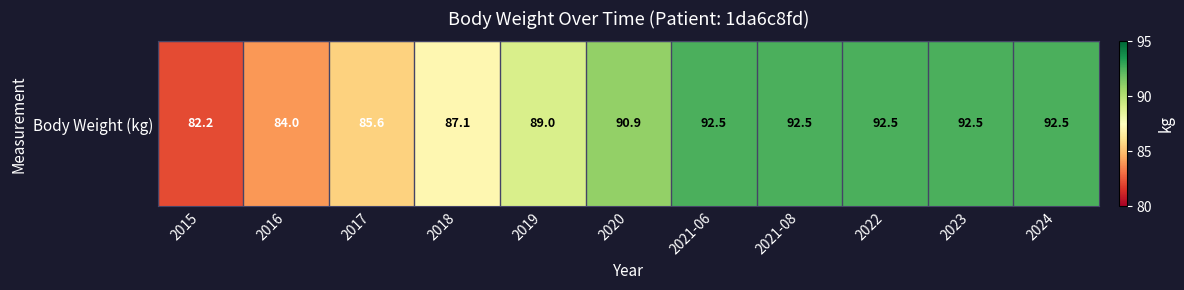

True or false: the data shows 28.2 at 2021-08.

False